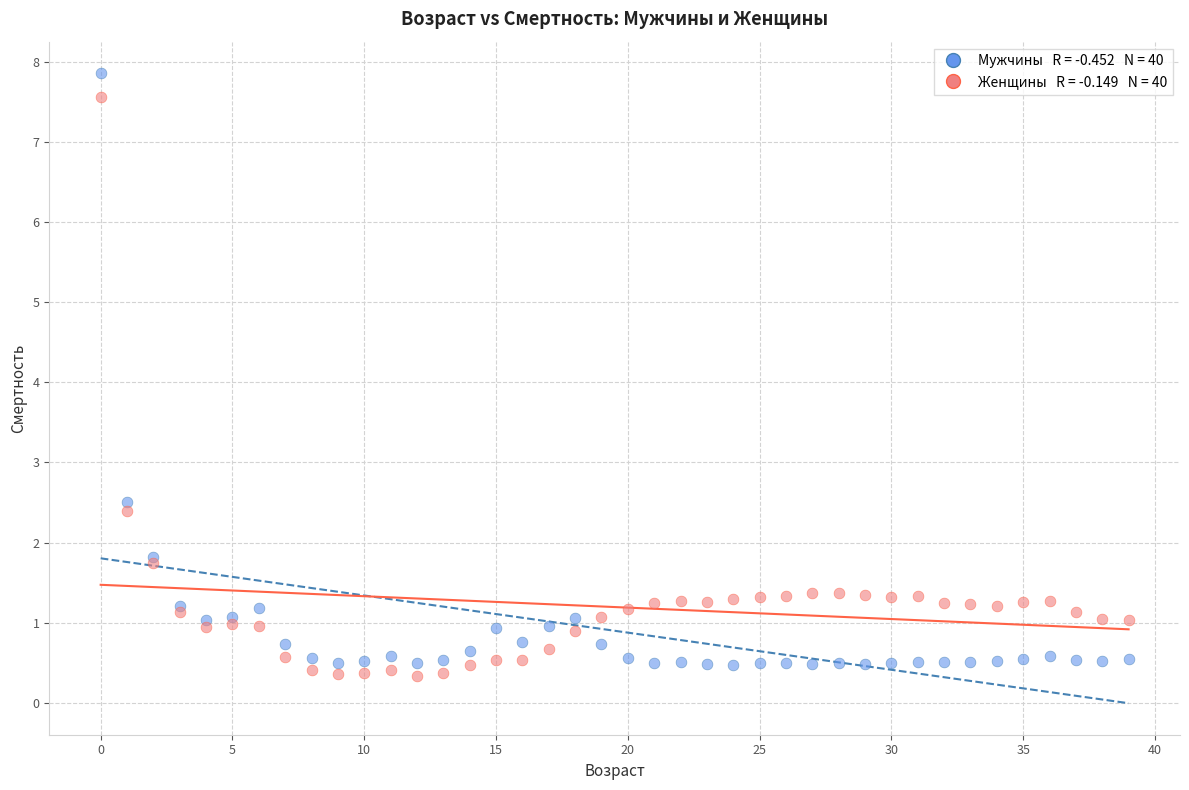

Across all series, what Y value is closest to 4?

2.5